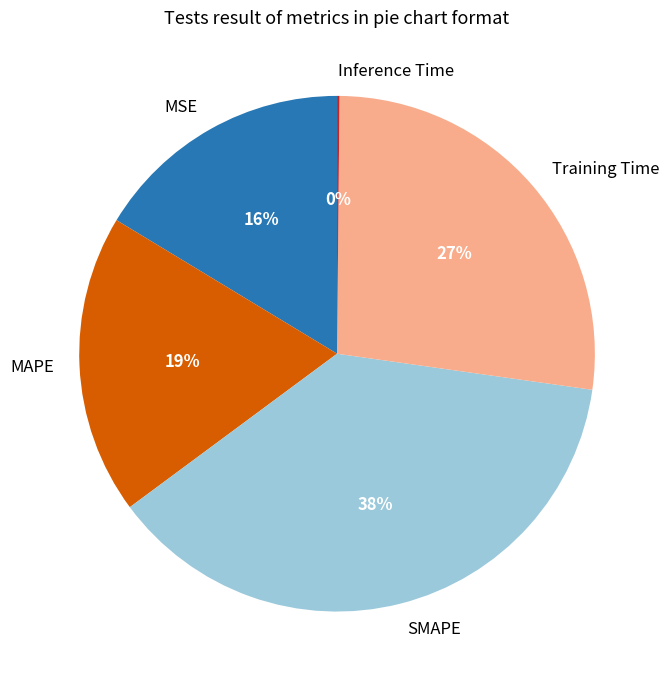

Does SMAPE account for over 50% of the chart?

No